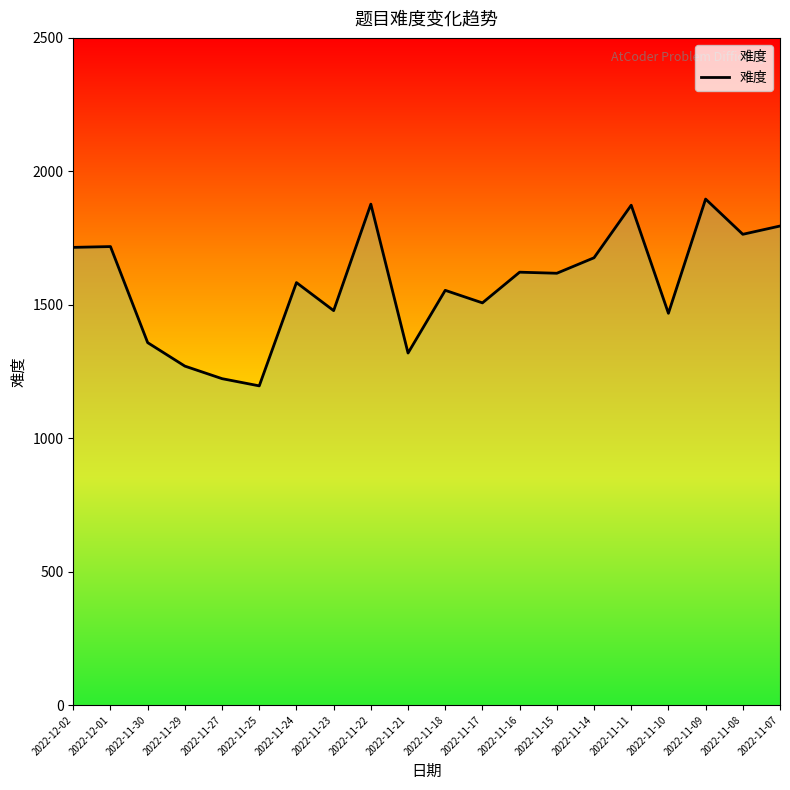

What is the change in value from 2022-11-16 to 2022-11-09?

+274